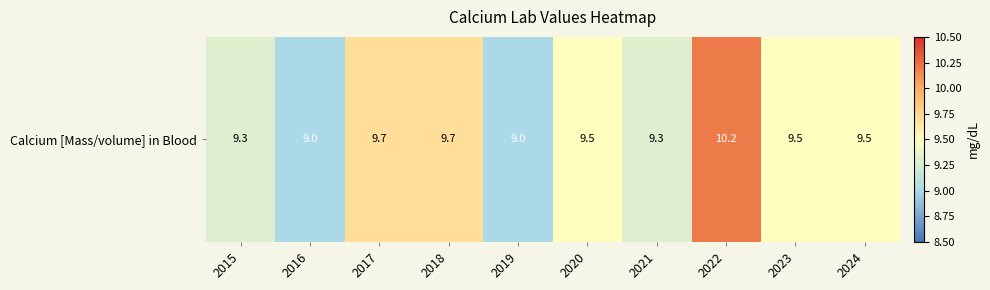

The chart shows a value of 3.6 at 2022. True or false?

False